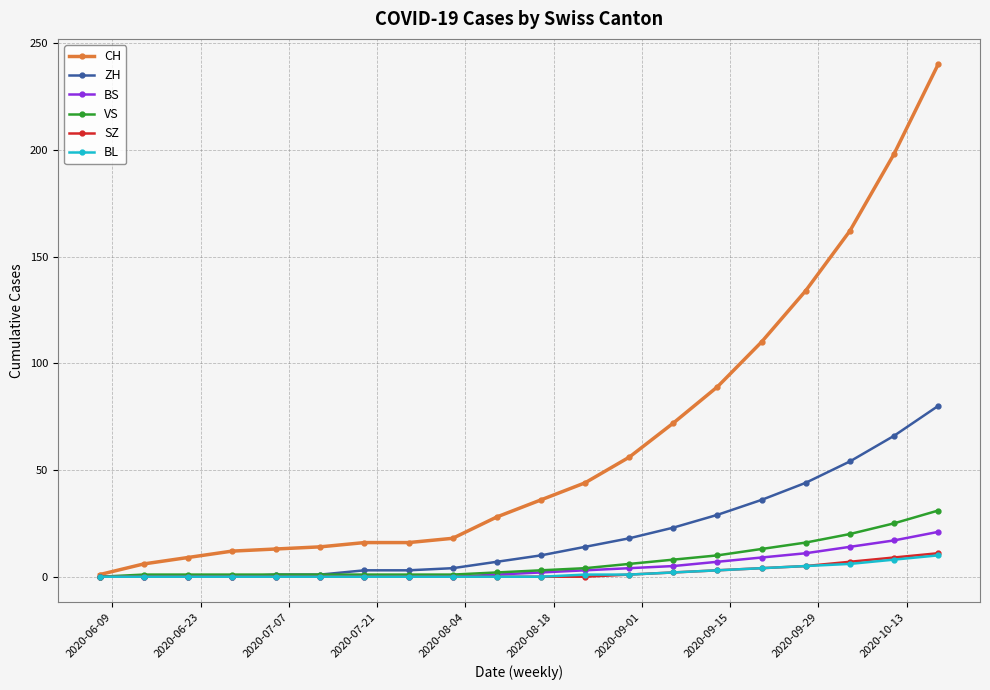

Which series has the largest total across all categories?

CH